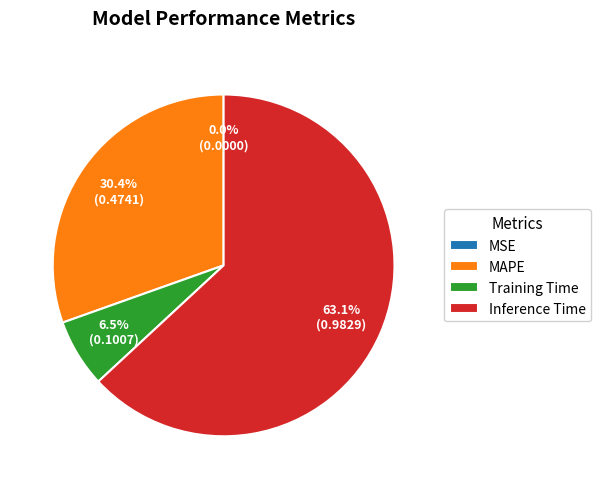

Is Inference Time the majority of the pie?

Yes